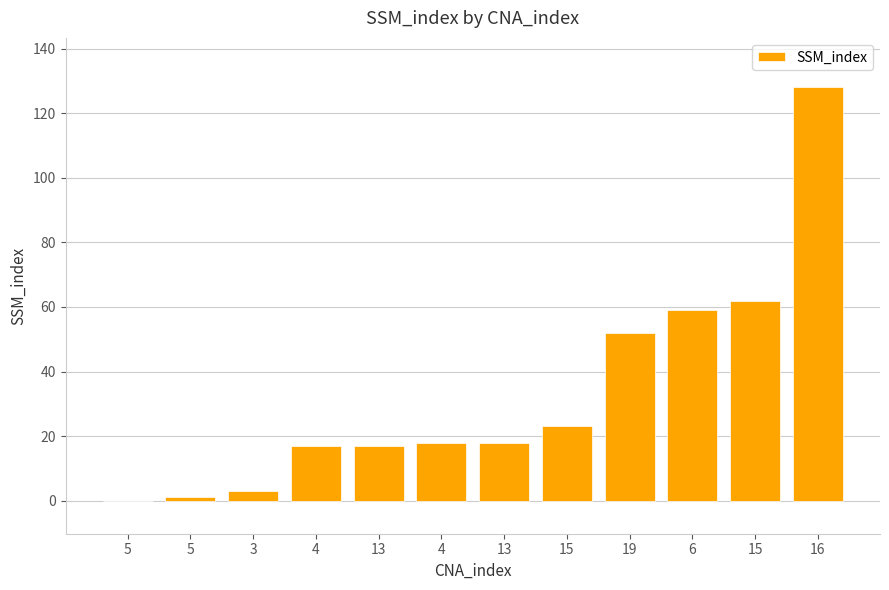

Reading left to right, list all the values displayed in this chart.

0	1	3	17	17	18	18	23	52	59	62	128